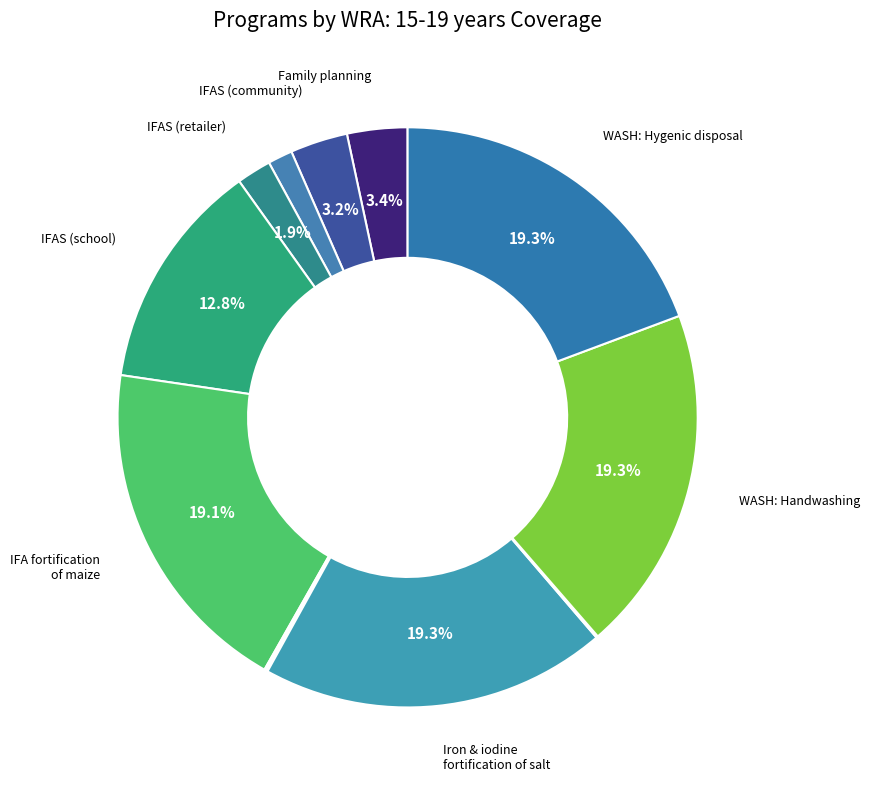

Which slice is the largest?

Iron and iodine fortification of salt